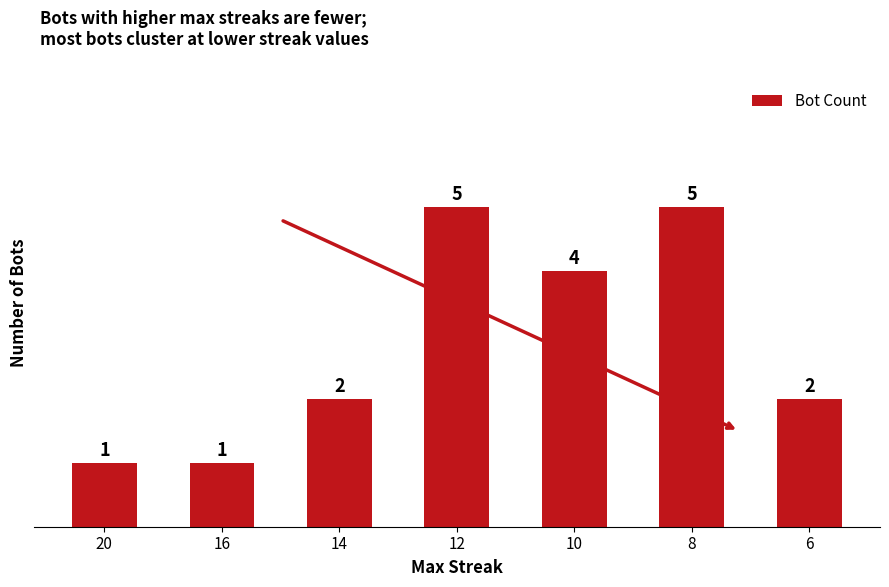

True or false: the data shows 2 at 8.

False